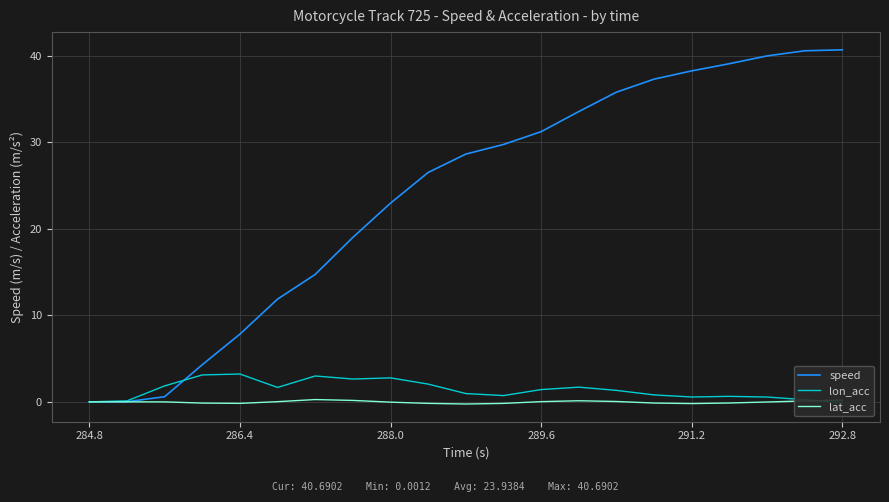

What position from the left is 288.0?

9